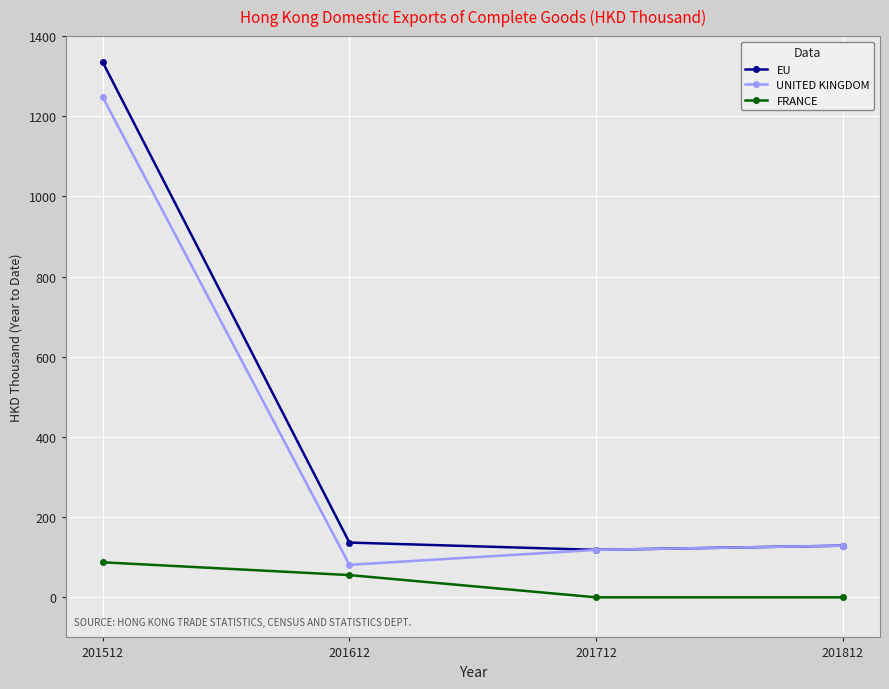

Reading left to right, transcribe all the data shown in this chart.

EU: 201512=1335.5	201612=136.6	201712=118.4	201812=128.9
UNITED KINGDOM: 201512=1248.1	201612=81.1	201712=118.4	201812=128.9
FRANCE: 201512=87.4	201612=55.5	201712=0.0	201812=0.0